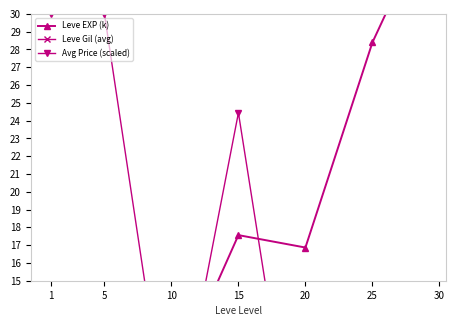

At 5, list the series in order from smallest to largest.

Leve EXP (k), Avg Price (scaled), Leve Gil (avg)